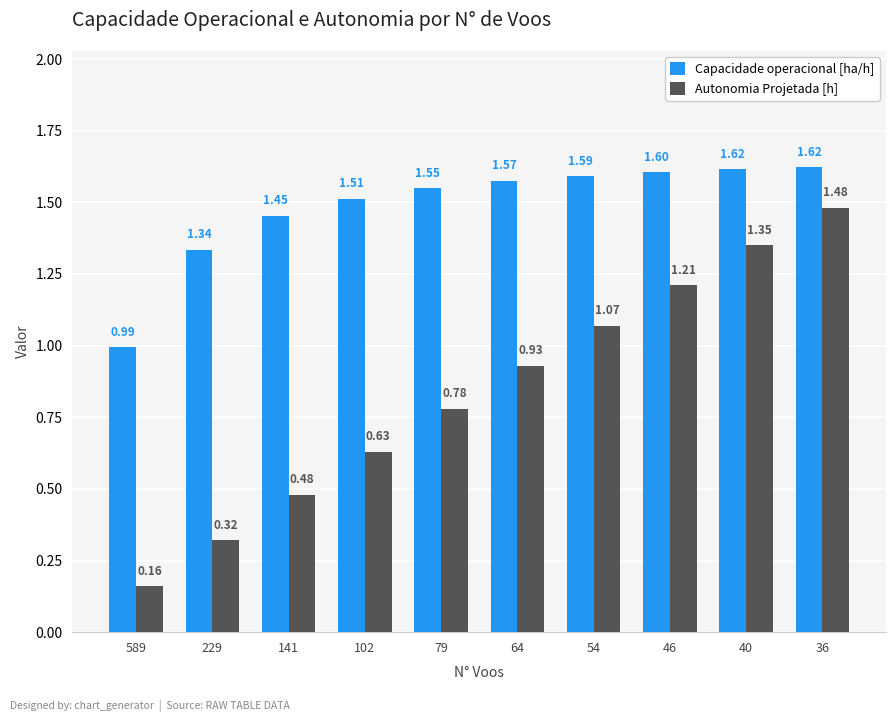

The Capacidade operacional [ha/h] series shows 0.8 at 102. True or false?

False